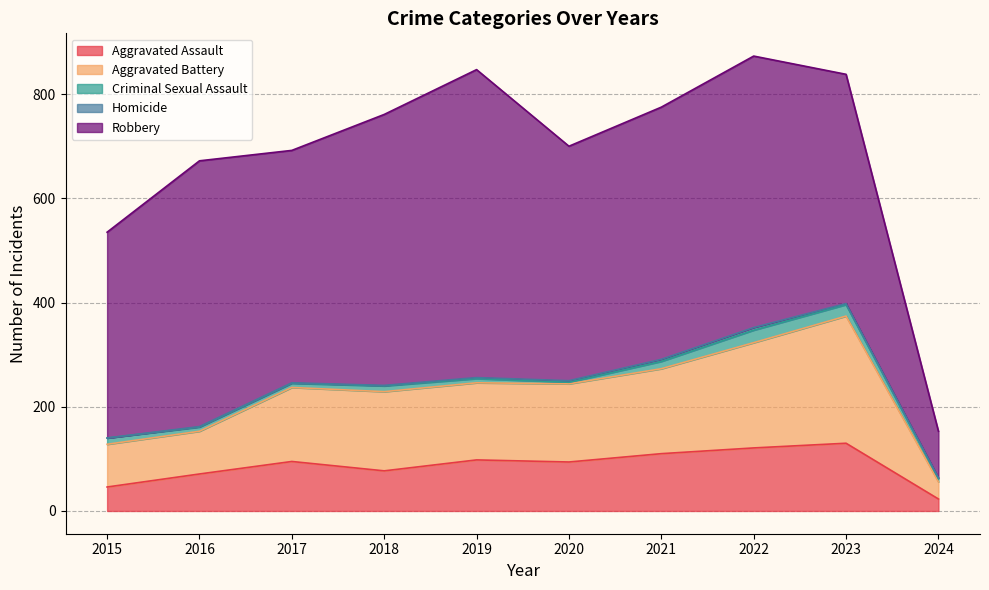

At which category is the sum across all series the highest?

2022